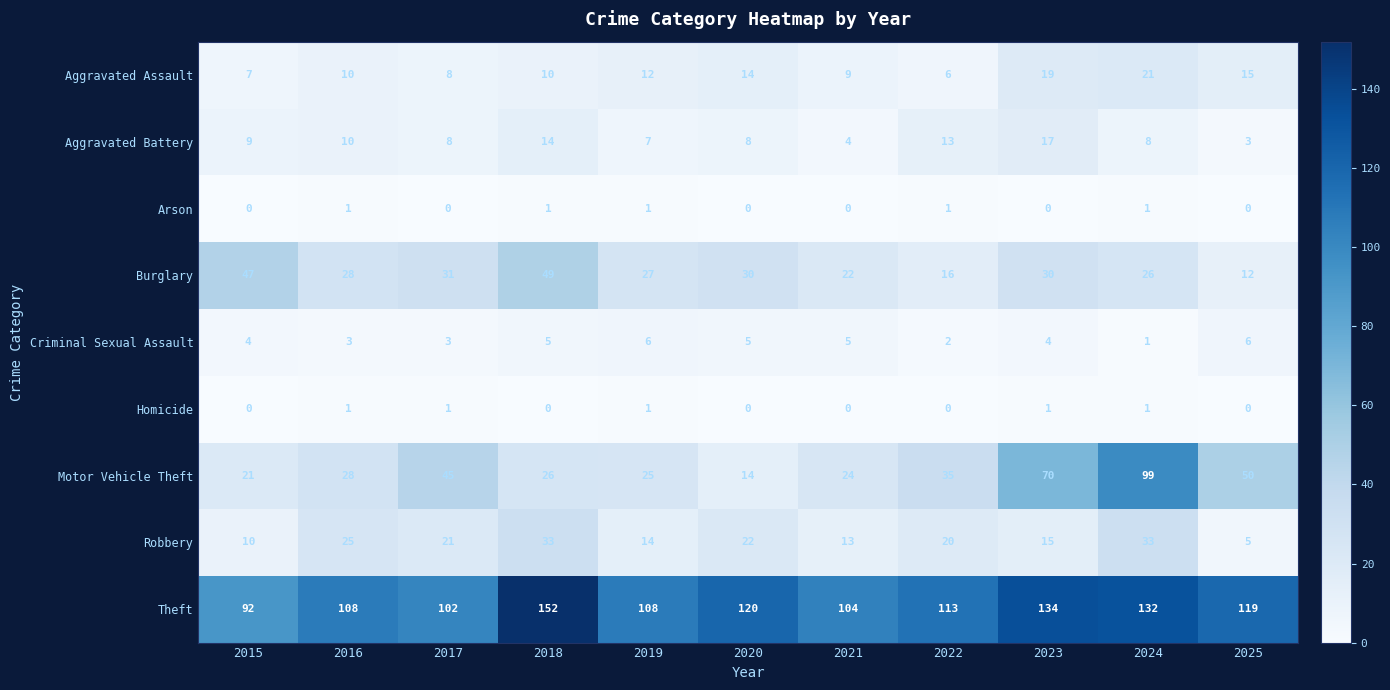

Is it true that Motor Vehicle Theft equals 70 at 2023?

True